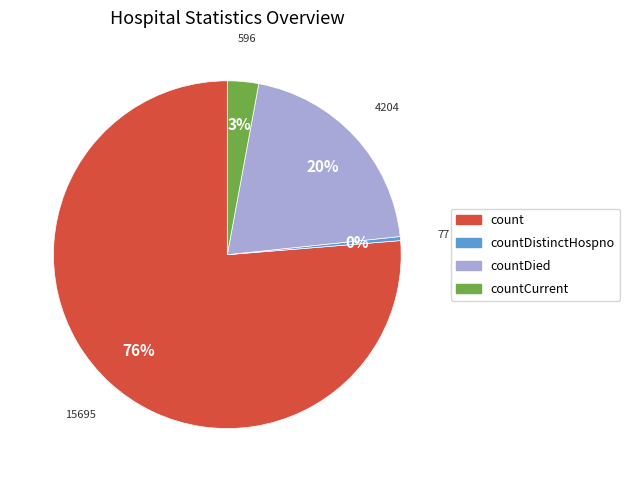

Is there a majority slice in this chart?

Yes